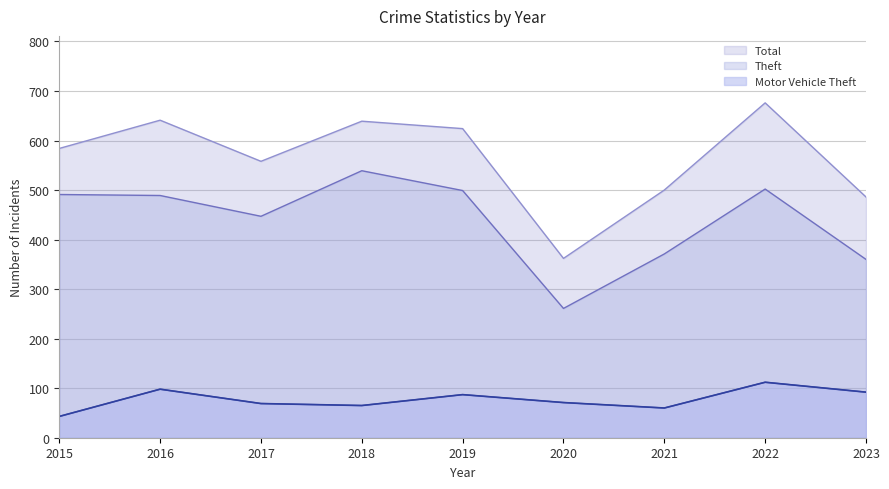

What is the sum of the Total values at 2023 and 2018?

1125